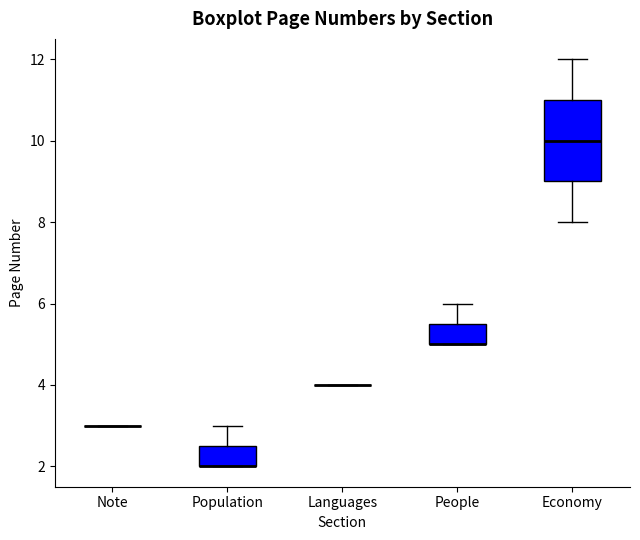

Reading left to right, read every box against the y-axis: the position of its median line, the range the box covers, and the ends of its whiskers. The values are not printed on the chart, so give them approximately, as read against the axis.

Note: box collapsed to a line at 3.0, whiskers 3.0 to 3.0
Population: median 2.0 (drawn on the box's lower edge), box 2.0 to 2.6, whiskers 2.0 to 3.0
Languages: box collapsed to a line at 4.0, whiskers 4.0 to 4.0
People: median 5.0 (drawn on the box's lower edge), box 5.0 to 5.6, whiskers 5.0 to 6.0
Economy: median 10.0, box 9.0 to 11.0, whiskers 8.0 to 12.0